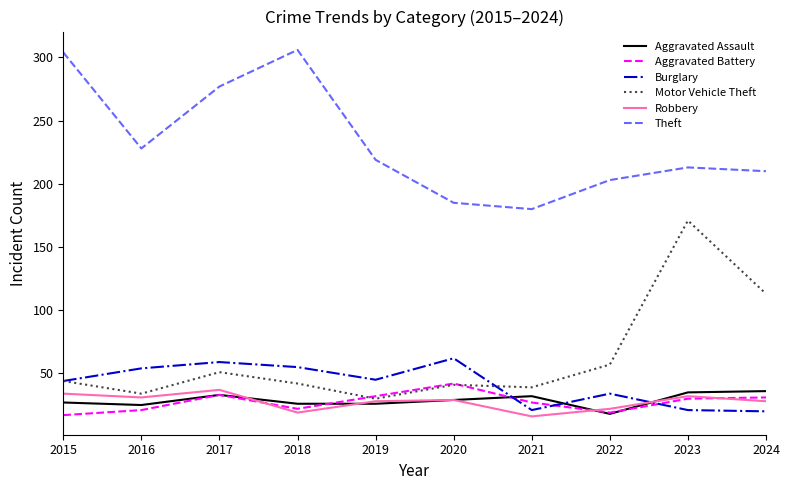

What is the total value across all series at 2022?

353